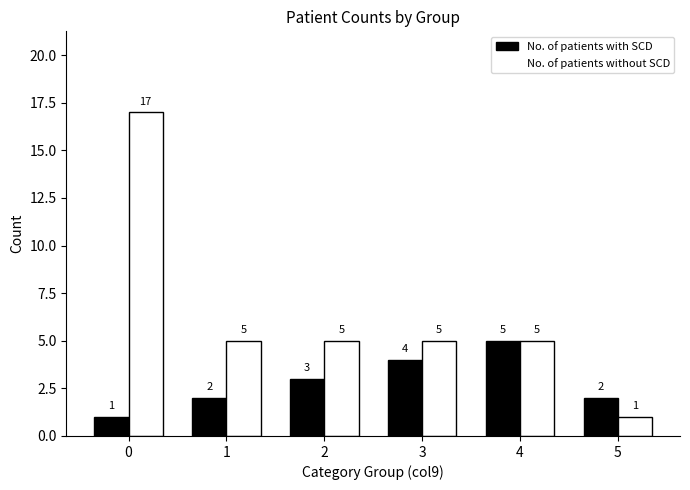

How many series are shown in this chart?

2